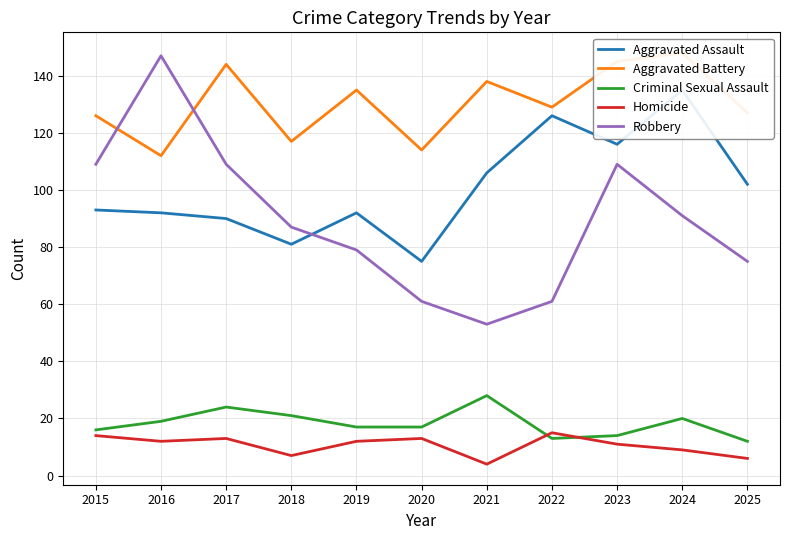

What is the difference between the maximum and minimum values in the Robbery series?

94